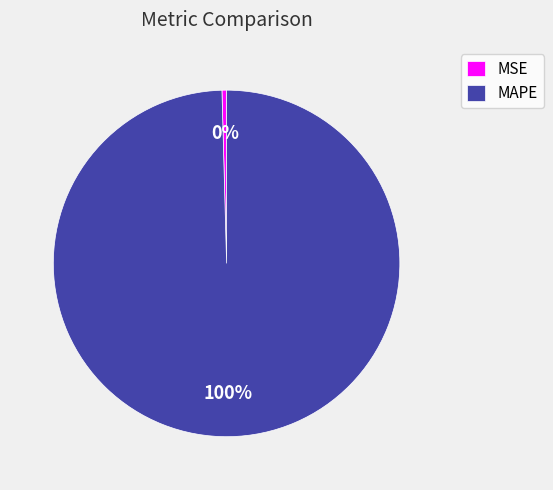

Is the sum of MSE and MAPE greater than half?

Yes